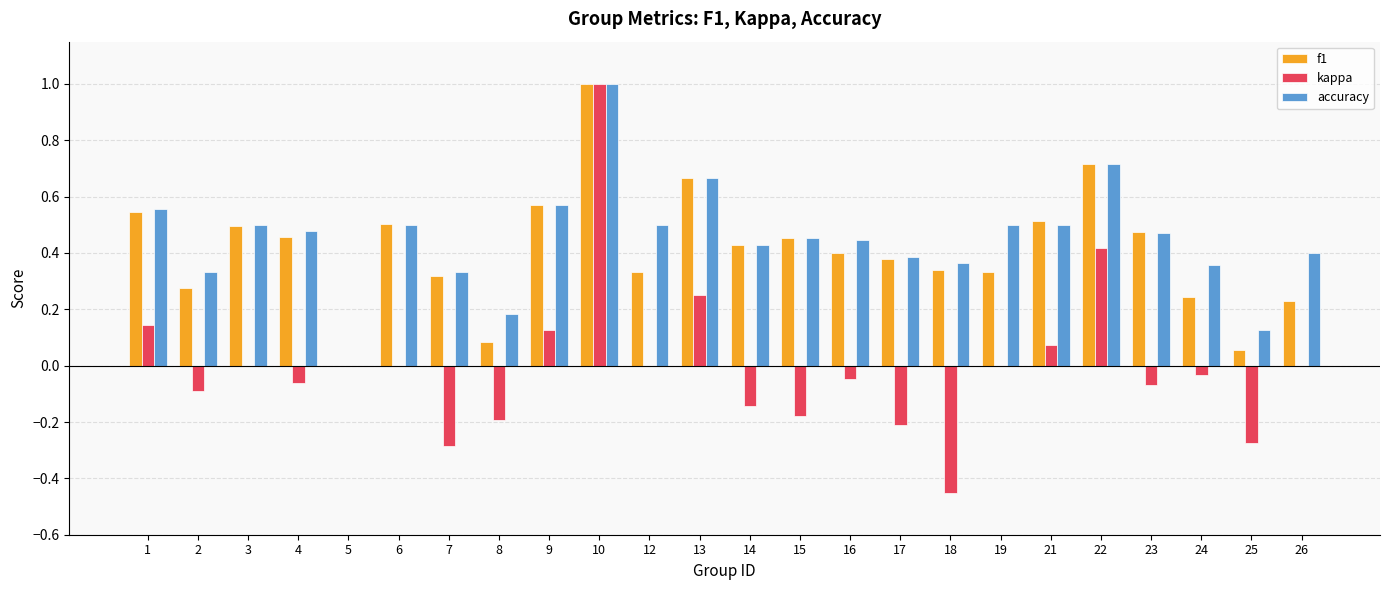

What is the sum of all accuracy values?

10.8